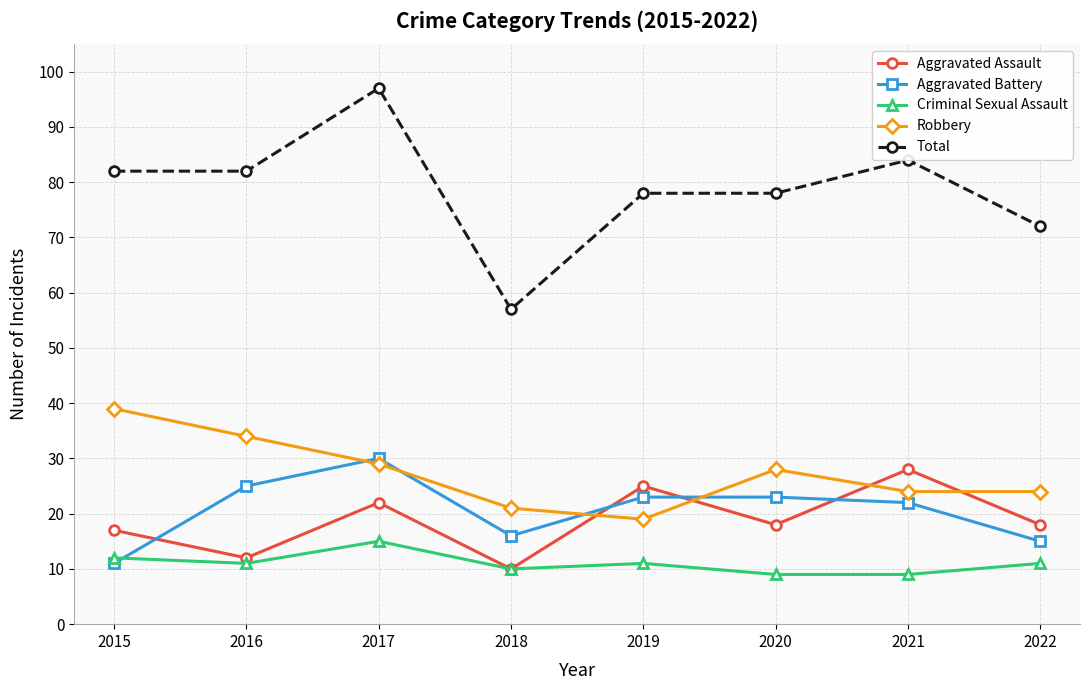

How many lines are shown in the chart?

5